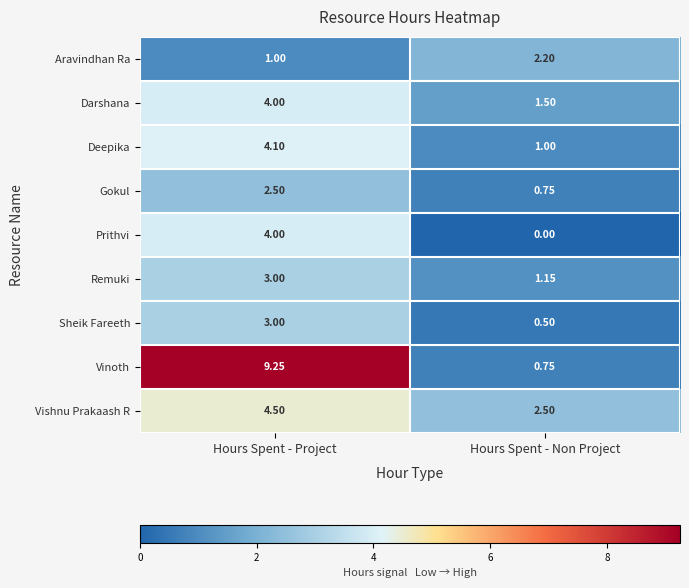

Which series has the largest range (max minus min)?

Vinoth